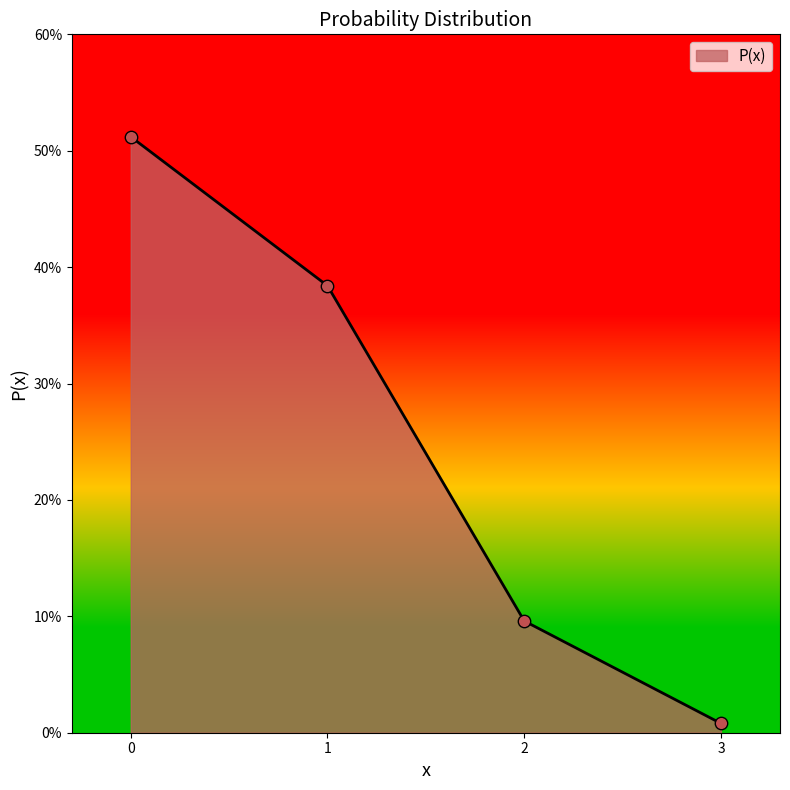

What is the change in value from 0 to 1?

-0.1